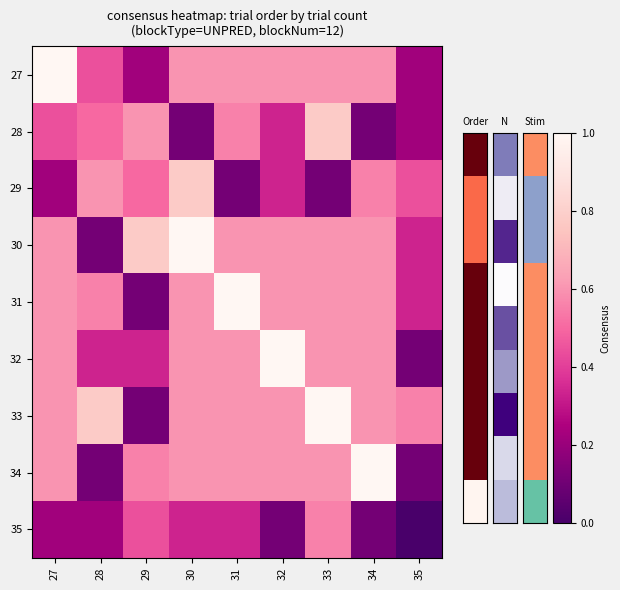

Rank the series at 28 from highest to lowest value.

33, 29, 31, 28, 27, 32, 35, 30, 34